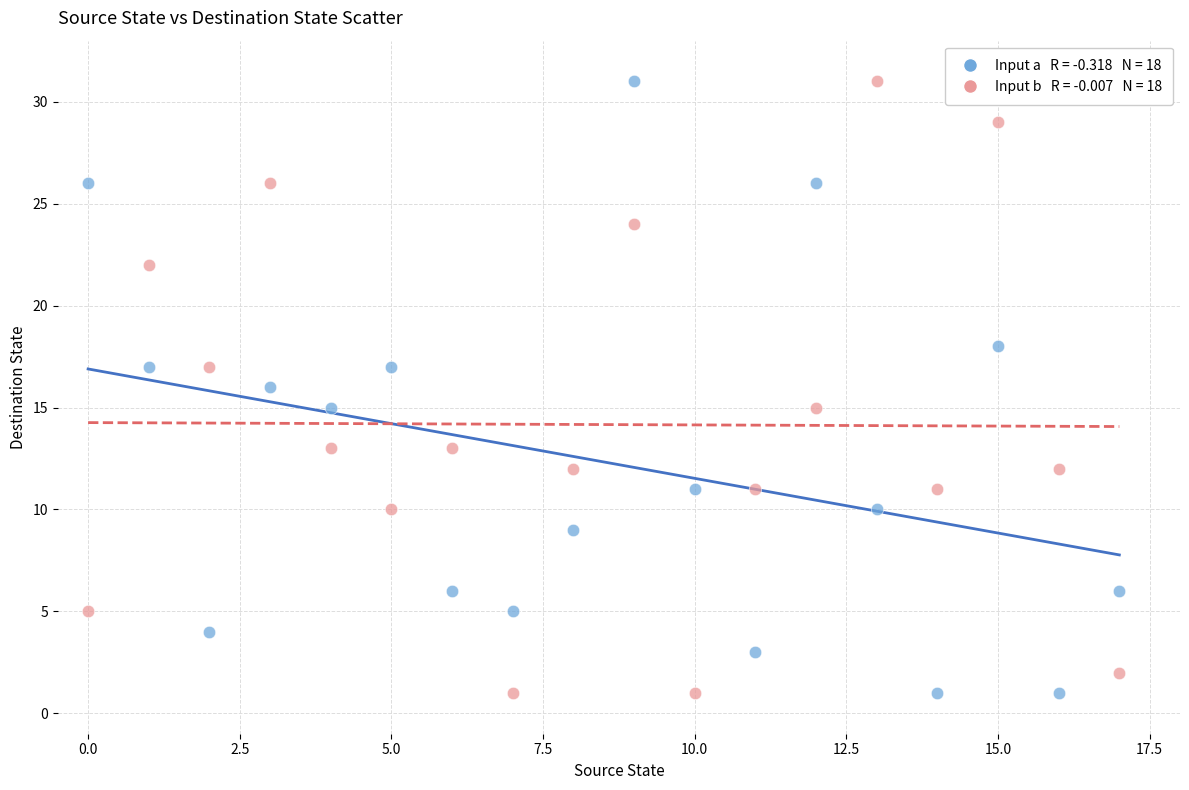

Across all data points, what is the range of Y values (max minus min)?

30